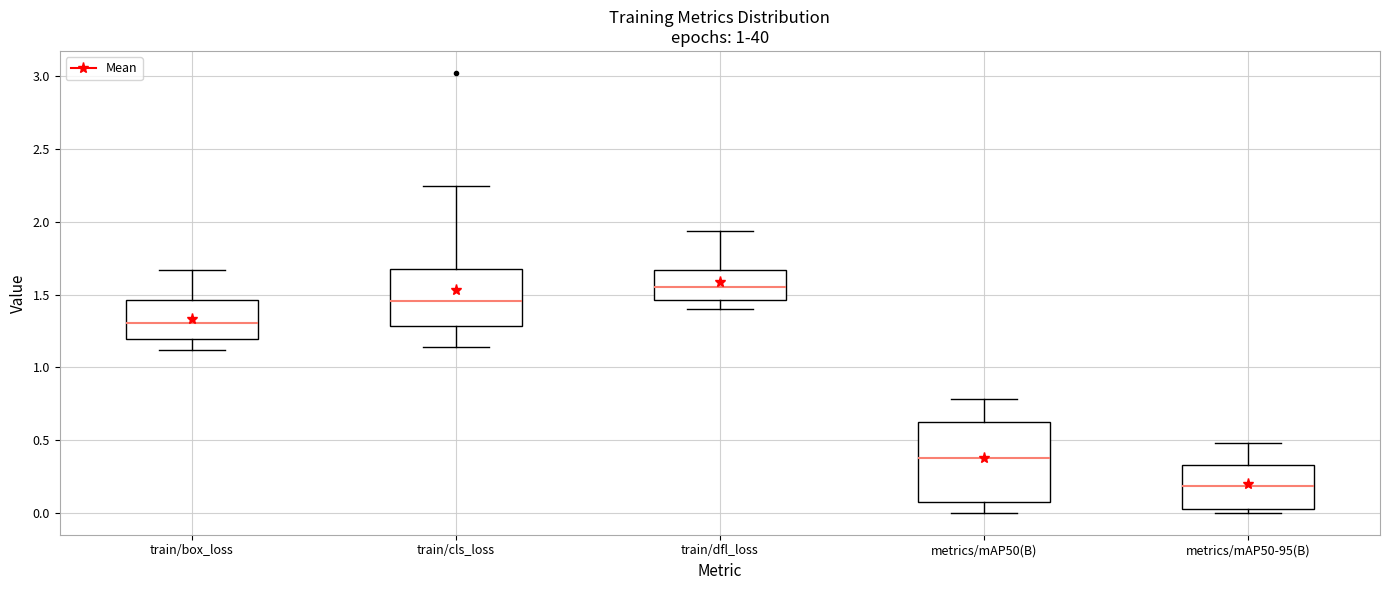

Which box's median line is the highest?

train/dfl_loss